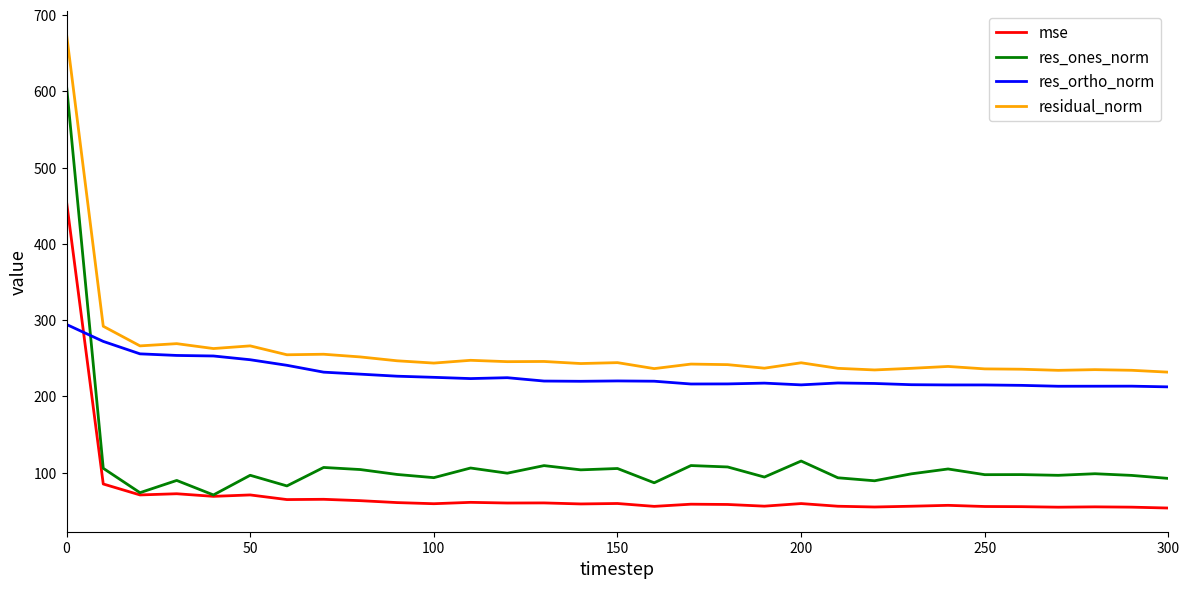

Which series has the largest total across all categories?

residual_norm